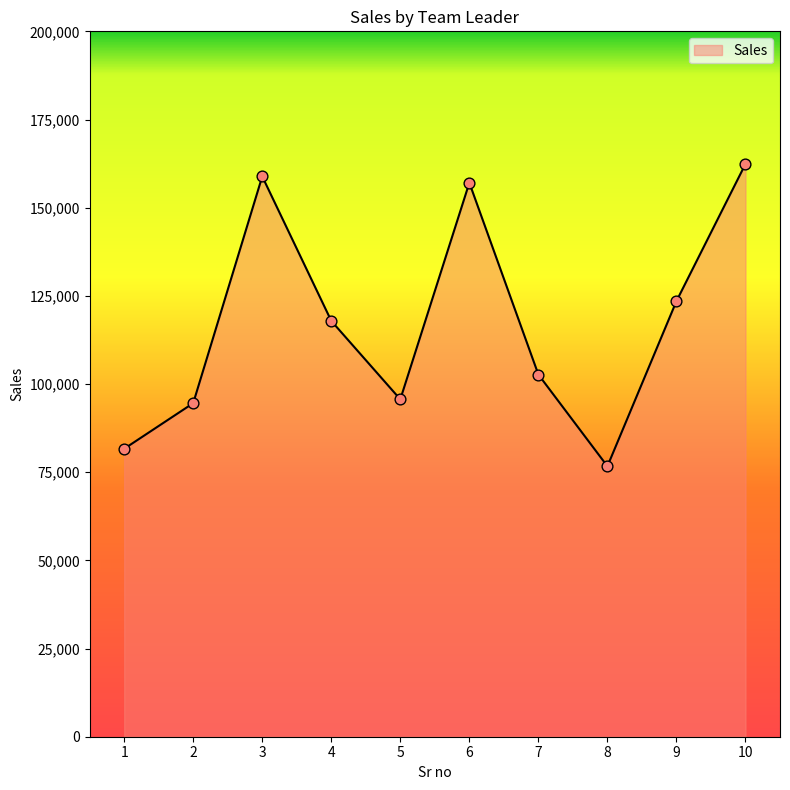

What is the change in value from 3 to 5?

-63204